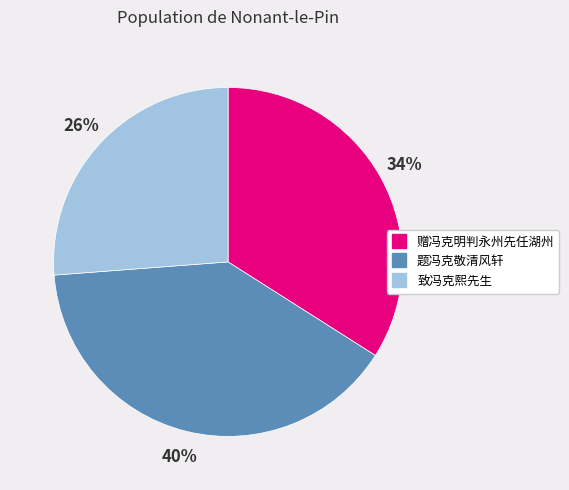

How many slices are in this pie chart?

3